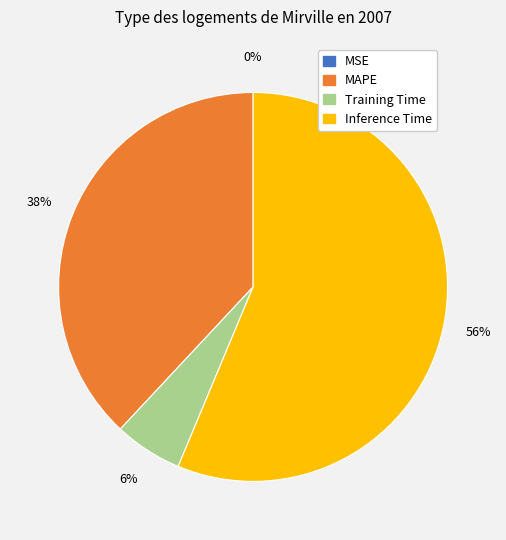

To the nearest percent, what percentage of the pie is Inference Time?

56%